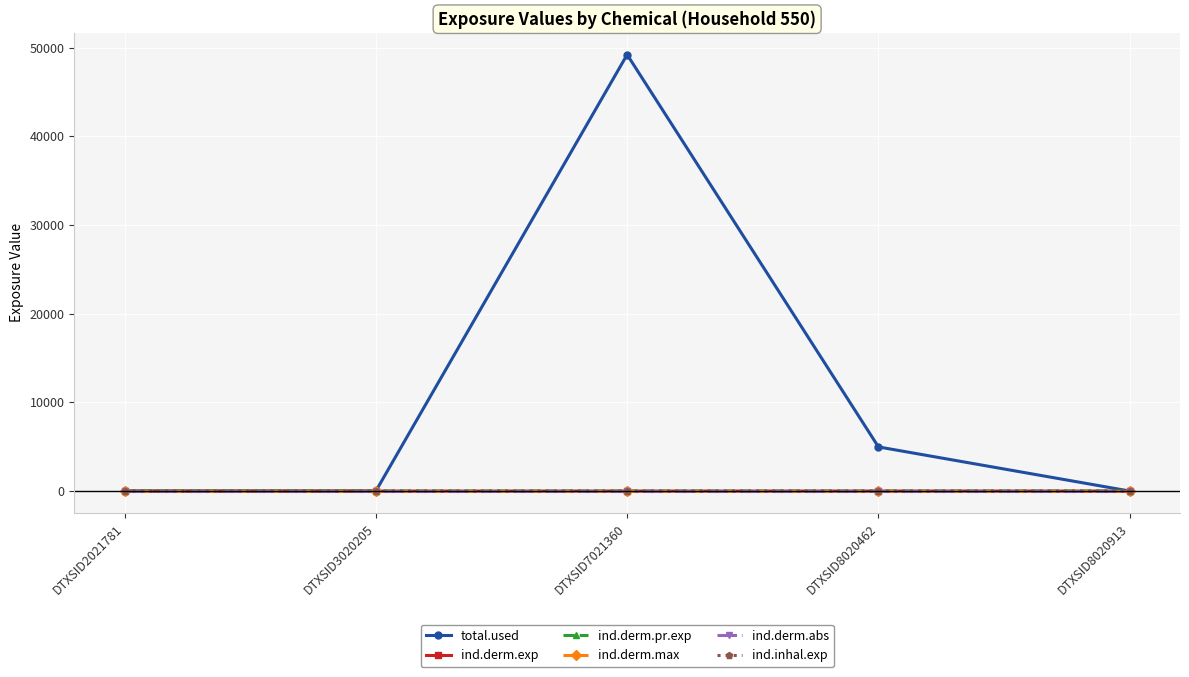

Which series changed the most between DTXSID2021781 and DTXSID7021360?

total.used